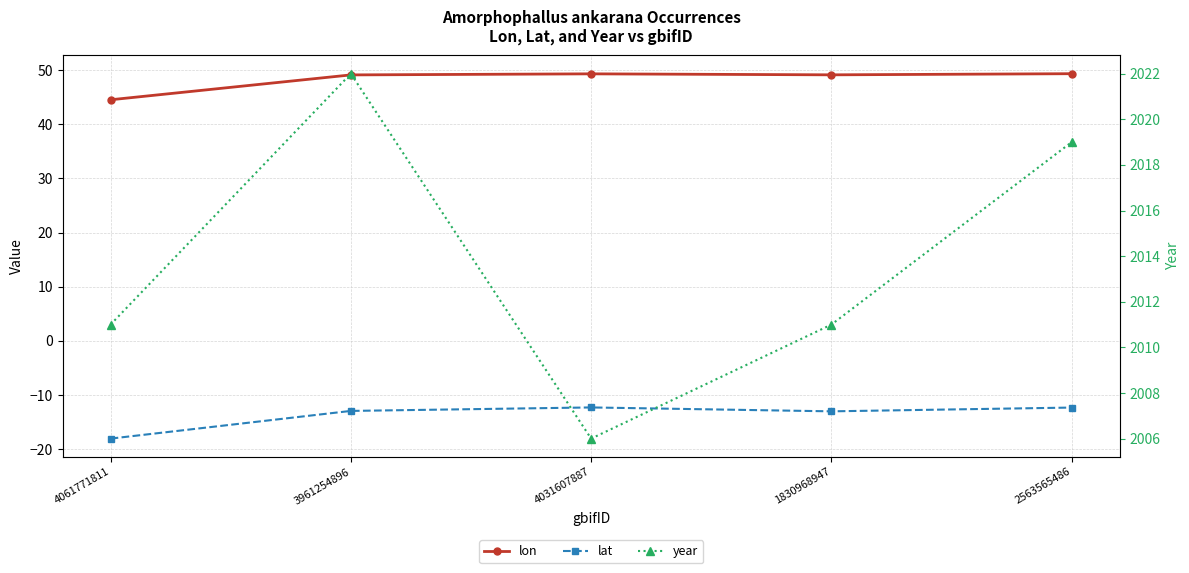

Reading left to right, extract all data points from this chart.

lon: 44.5	49.1	49.3	49.1	49.3
lat: -18.1	-12.9	-12.3	-13.0	-12.3
year: 2011.0	2022.0	2006.0	2011.0	2019.0